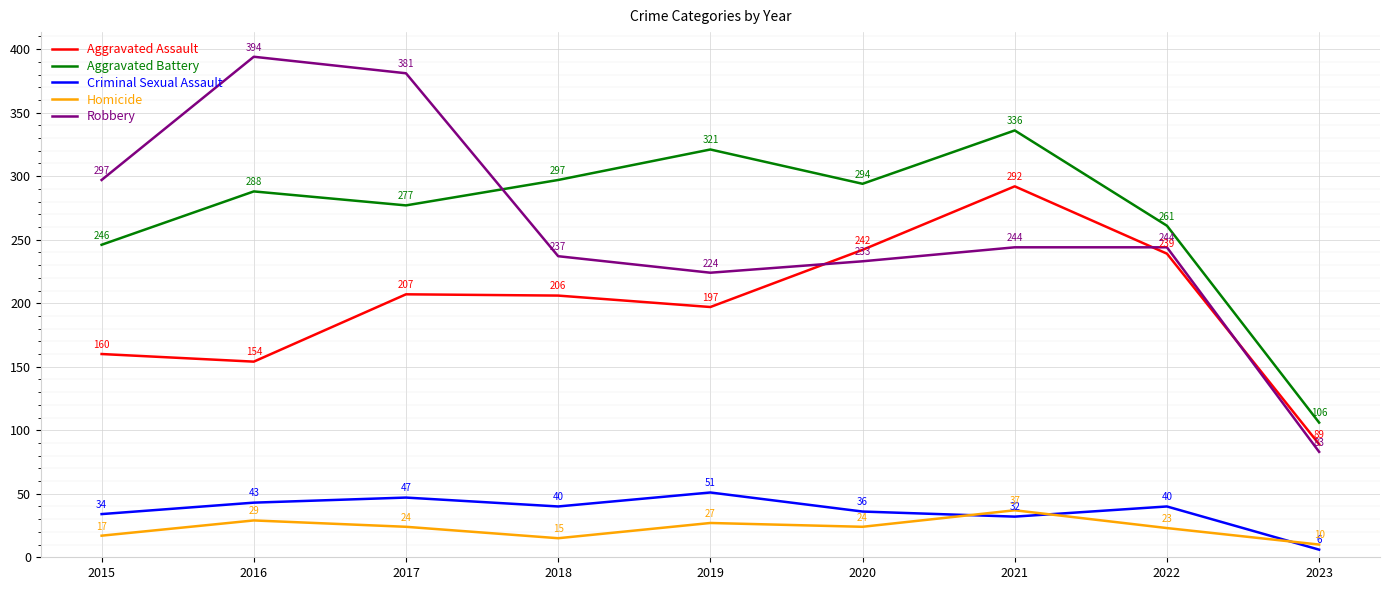

What is the minimum value for Robbery?

83